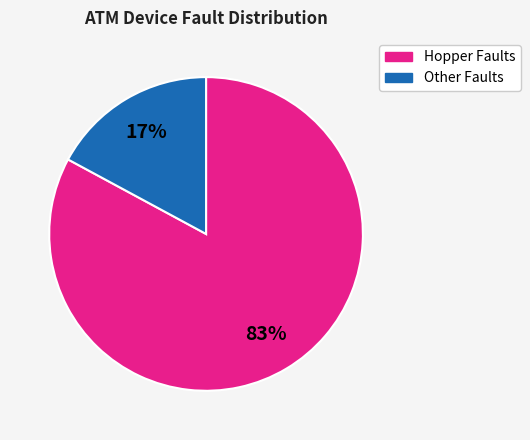

Which category has the biggest portion of the pie?

Hopper Faults